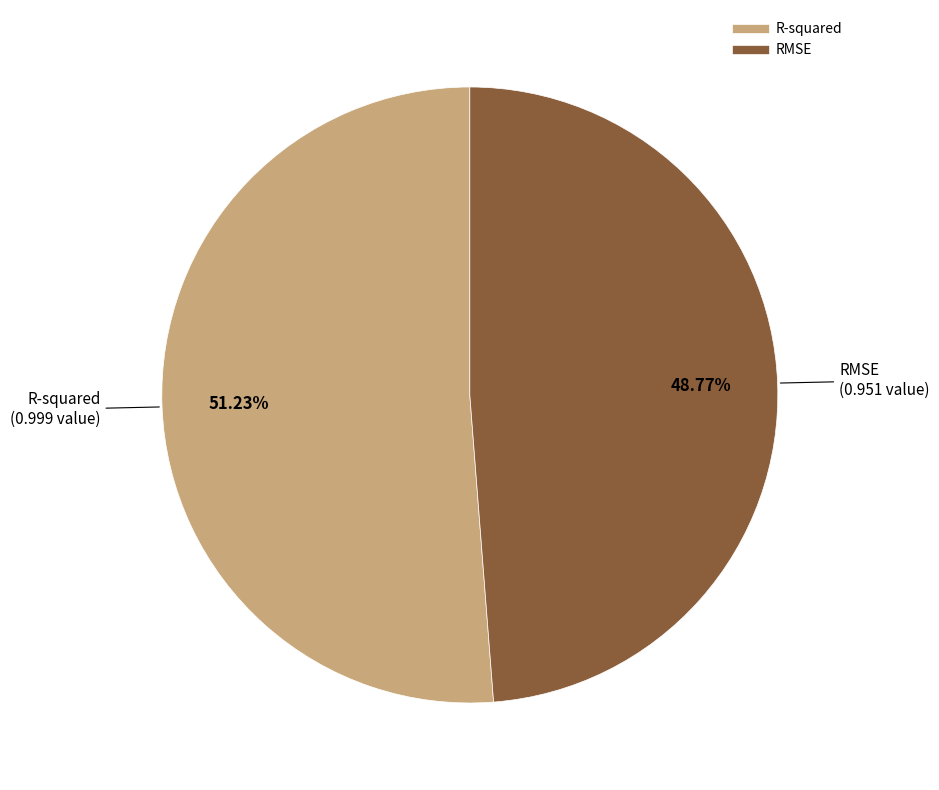

How many slices are in this pie chart?

2